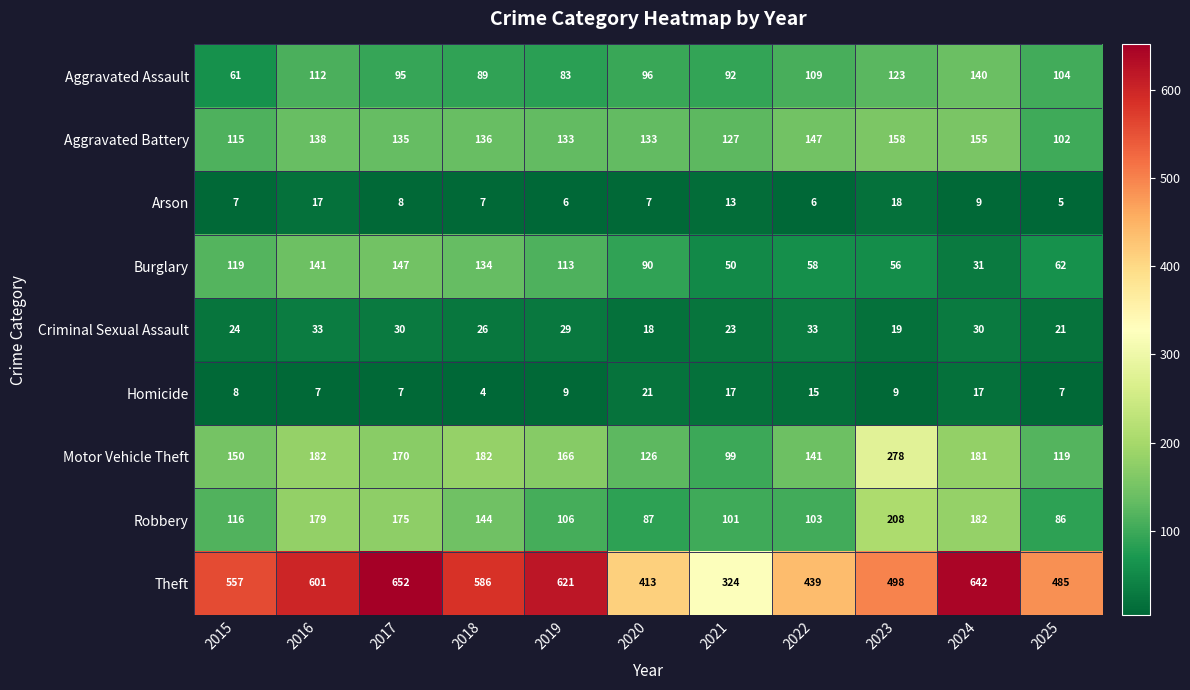

Which series has the largest total across all categories?

Theft